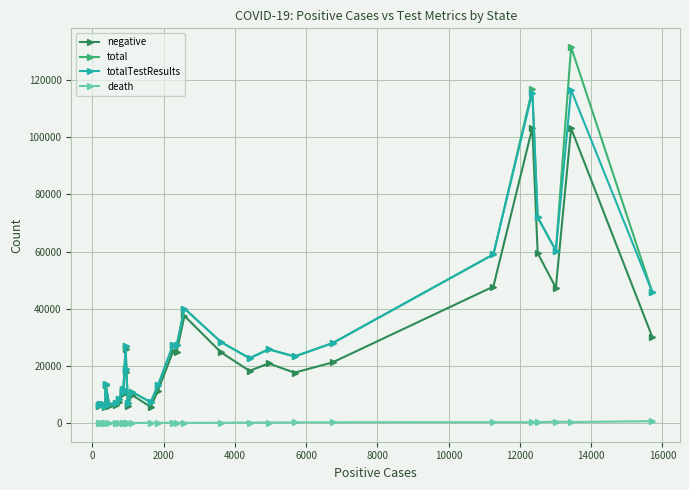

True or false: death has more than 2 points higher than both neighbors.

True